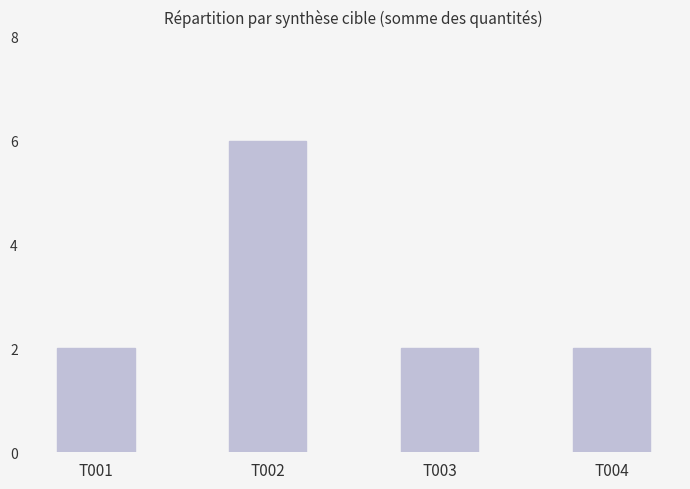

Does the chart contain any negative values?

No